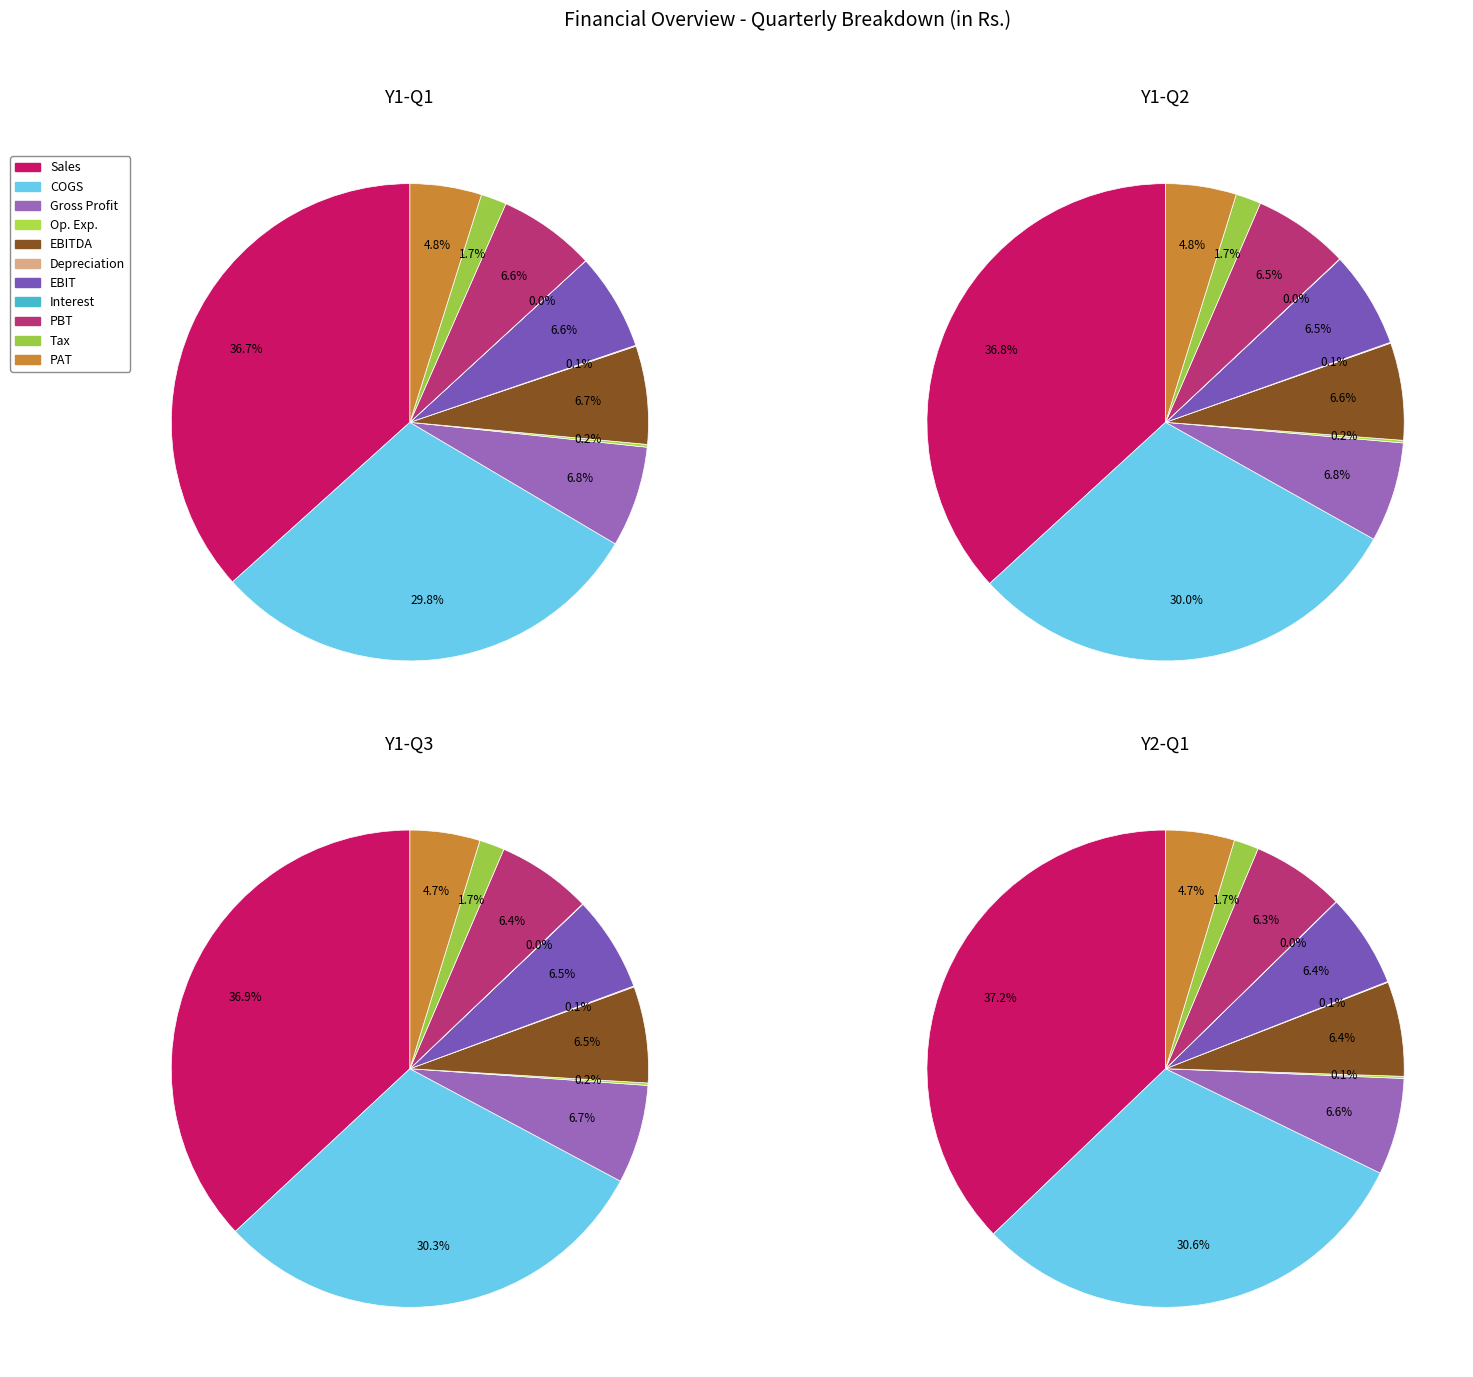

Do Interest Expenses and PAT together represent more than half of the pie?

No